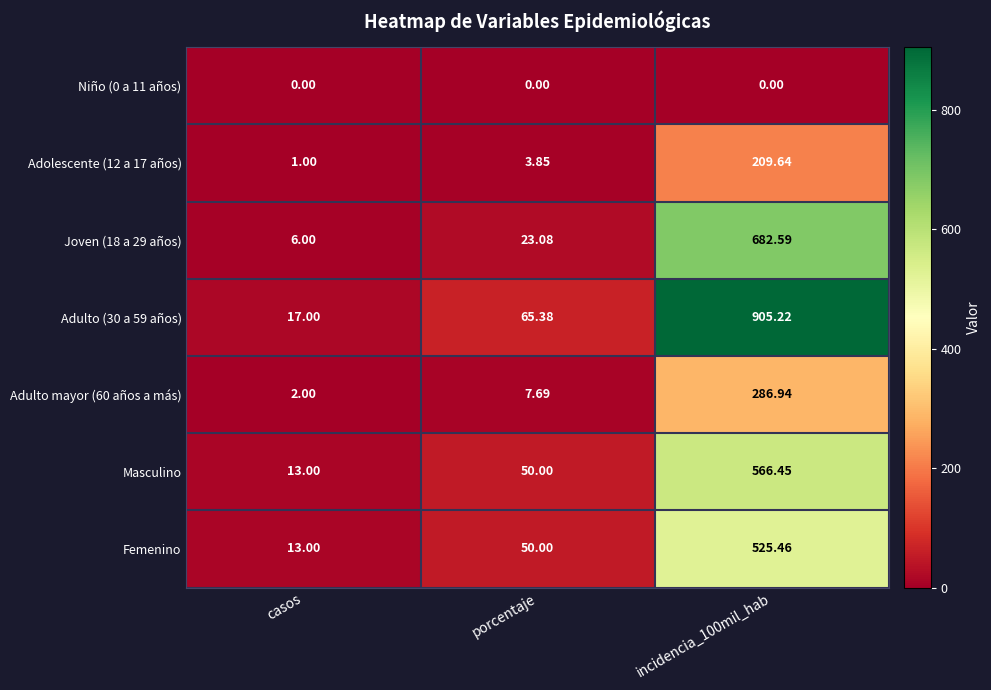

At which label is Adulto mayor (60 años a más) closest to 144?

porcentaje